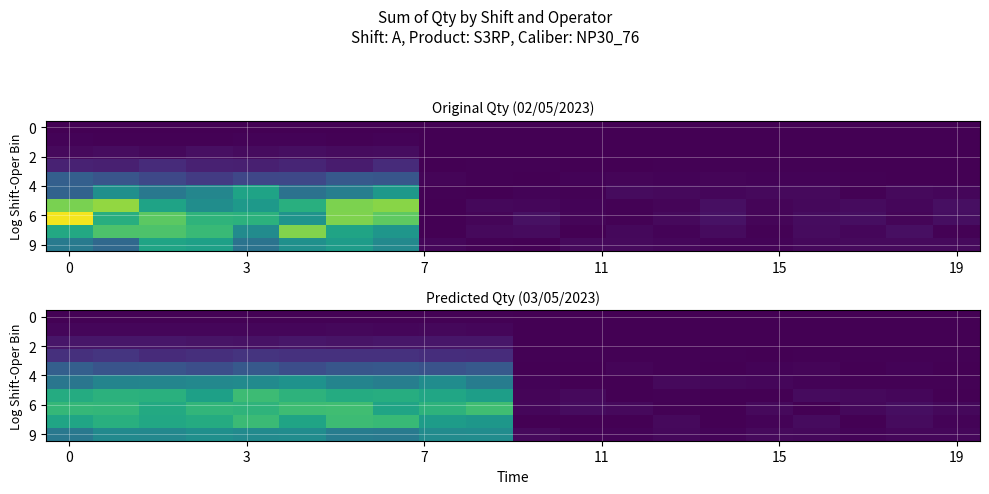

Which label corresponds to the largest value in the chart?

6